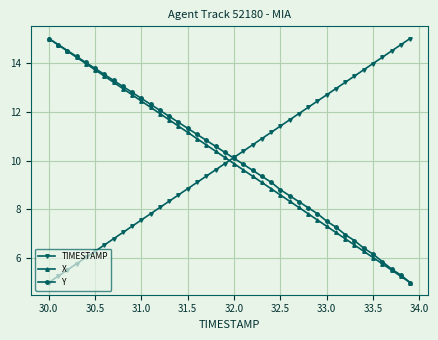

What is the value of the X point at the 14th from the left?

11.7